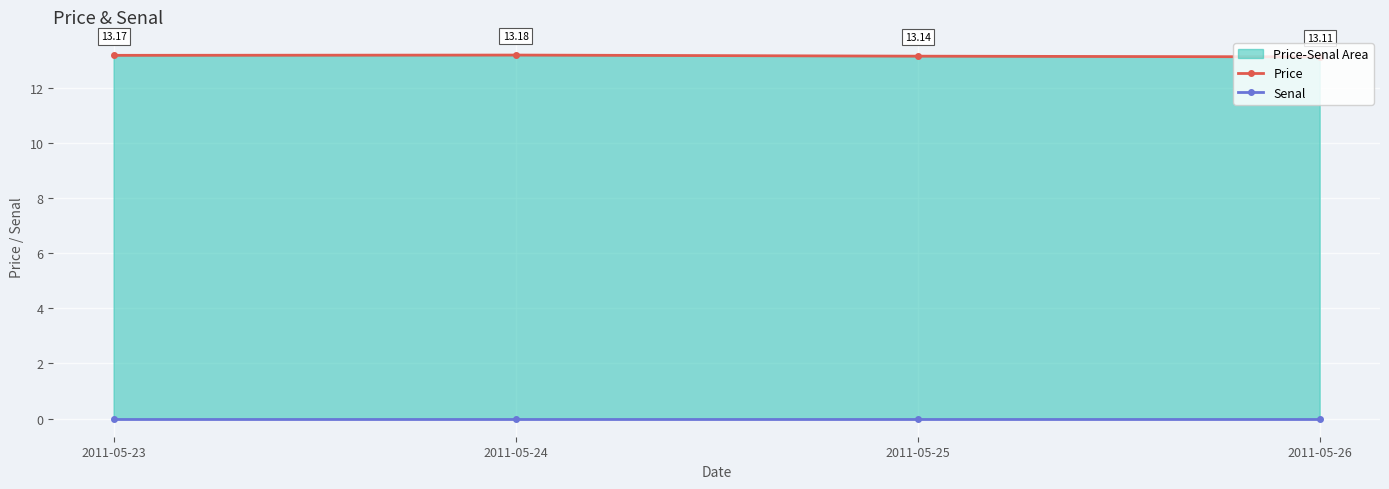

Which series has the largest range (max minus min)?

Price